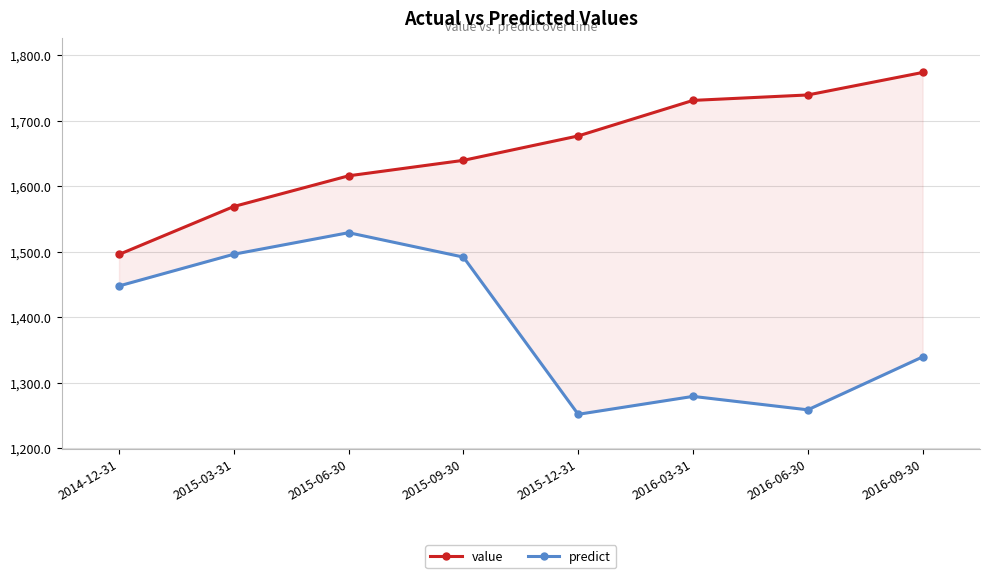

How many lines are shown in the chart?

2